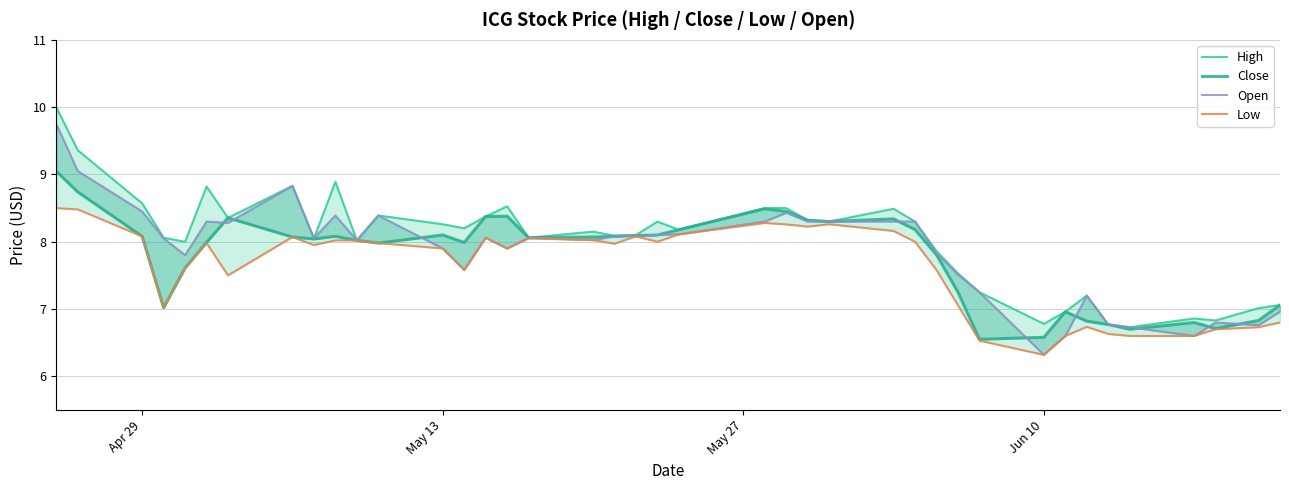

Reading left to right, what are all the values shown in this chart?

High: 10.0	9.4	8.6	8.1	8.0	8.8	8.4	8.8	8.1	8.9	8.0	8.4	8.3	8.2	8.4	8.5	8.1	8.1	8.1	8.1	8.3	8.2	8.5	8.5	8.3	8.3	8.5	8.3	7.9	7.5	7.2	6.8	7.0	7.2	6.8	6.7	6.9	6.8	7.0	7.1
Close: 9.0	8.7	8.1	7.0	7.6	8.0	8.4	8.1	8.0	8.1	8.0	8.0	8.1	8.0	8.4	8.4	8.1	8.1	8.1	8.1	8.1	8.2	8.5	8.4	8.3	8.3	8.3	8.2	7.8	7.2	6.6	6.6	7.0	6.8	6.8	6.7	6.8	6.7	6.8	7.1
Open: 9.8	9.1	8.4	8.1	7.8	8.3	8.3	8.8	8.1	8.4	8.0	8.4	7.9	7.6	8.1	7.9	8.1	8.0	8.1	8.1	8.1	8.1	8.3	8.4	8.3	8.3	8.3	8.3	7.8	7.5	7.2	6.3	6.6	7.2	6.8	6.7	6.6	6.8	6.8	7.0
Low: 8.5	8.5	8.1	7.0	7.6	8.0	7.5	8.1	8.0	8.0	8.0	8.0	7.9	7.6	8.1	7.9	8.1	8.0	8.0	8.1	8.0	8.1	8.3	8.3	8.2	8.3	8.2	8.0	7.6	7.1	6.5	6.3	6.6	6.7	6.6	6.6	6.6	6.7	6.7	6.8